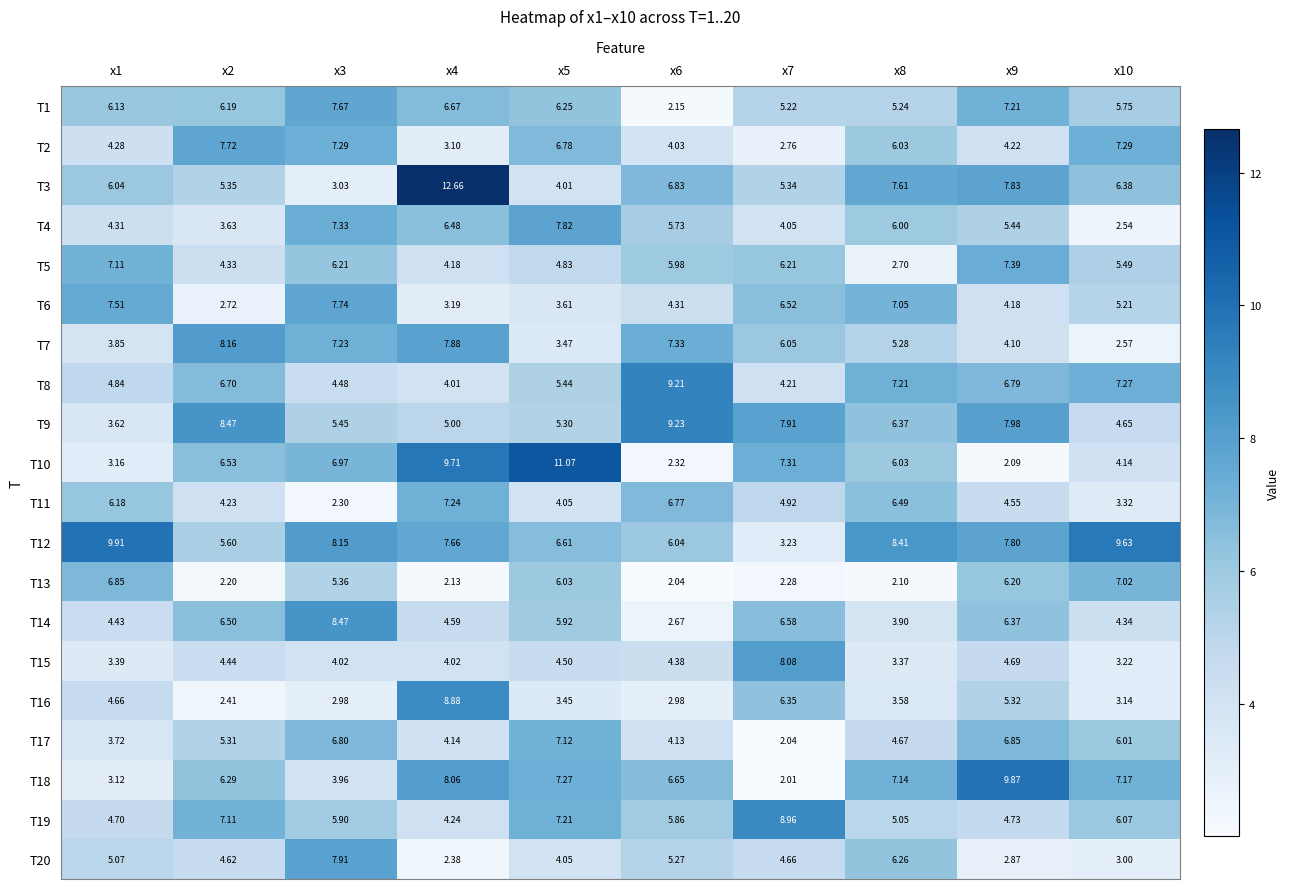

List the series in order of their peak value, highest first.

T3, T10, T12, T18, T9, T8, T19, T16, T14, T7, T15, T20, T4, T6, T2, T1, T5, T11, T17, T13